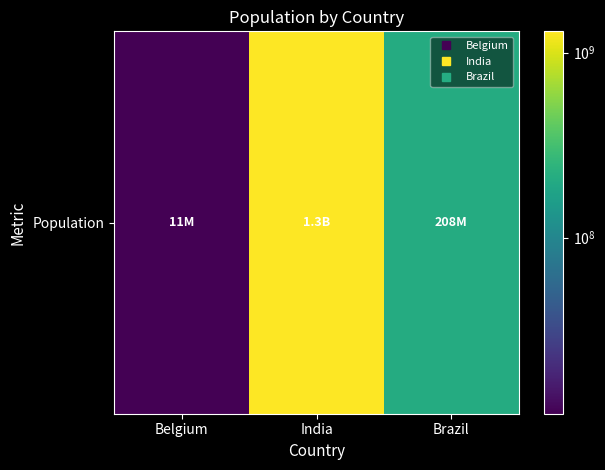

How many data points are less than 207847528?

1